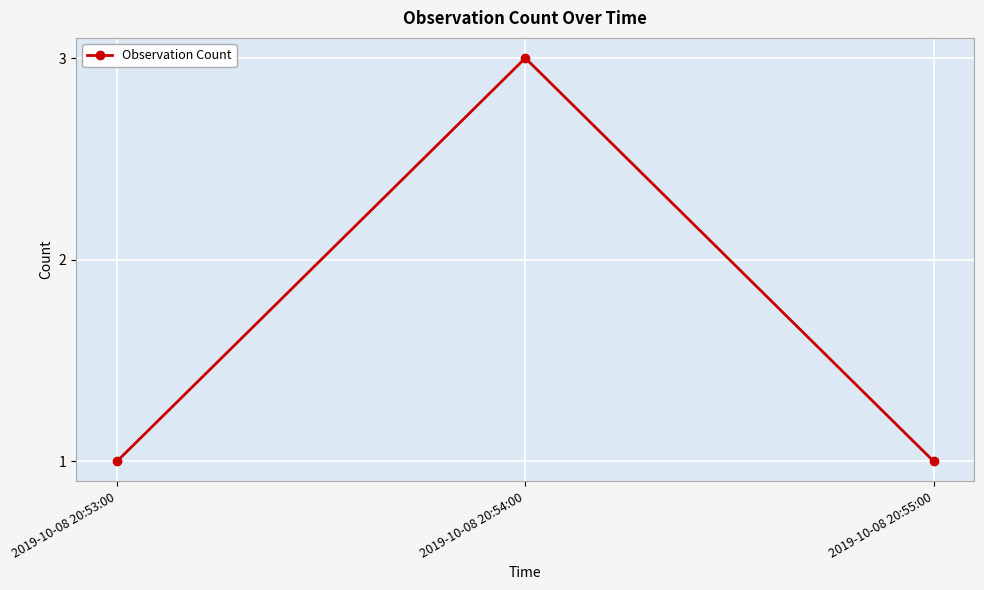

What is the label of the 1st point from the left?

2019-10-08 20:53:00